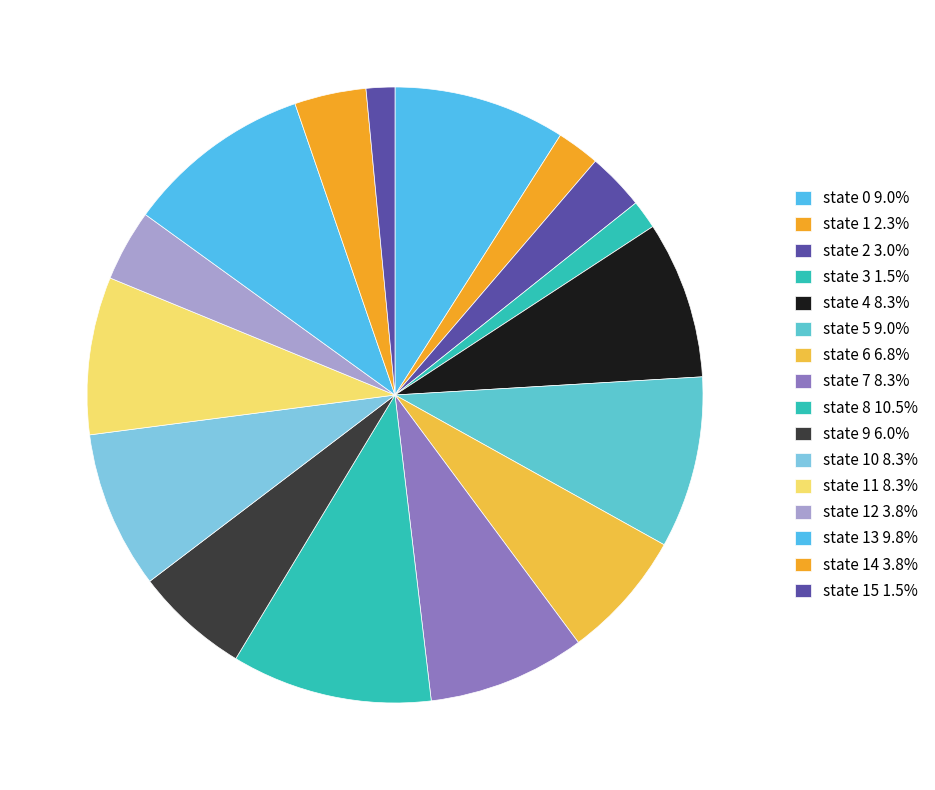

Count the number of slices in the pie.

16